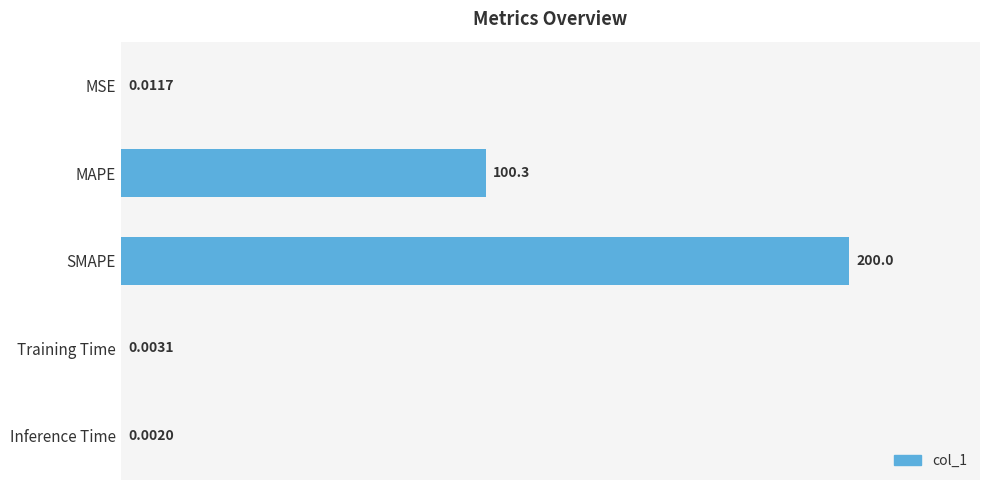

What is the sum of all values?

300.3